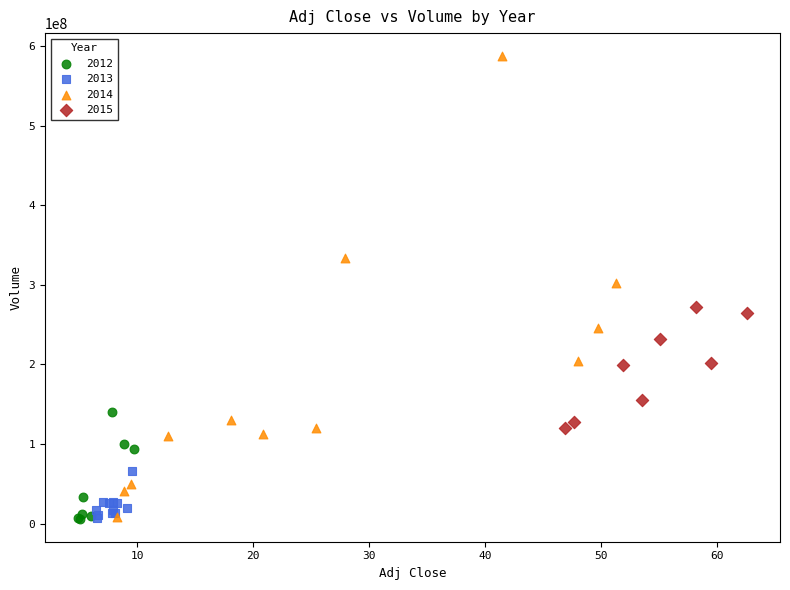

Which series has the widest spread of Y values?

2014